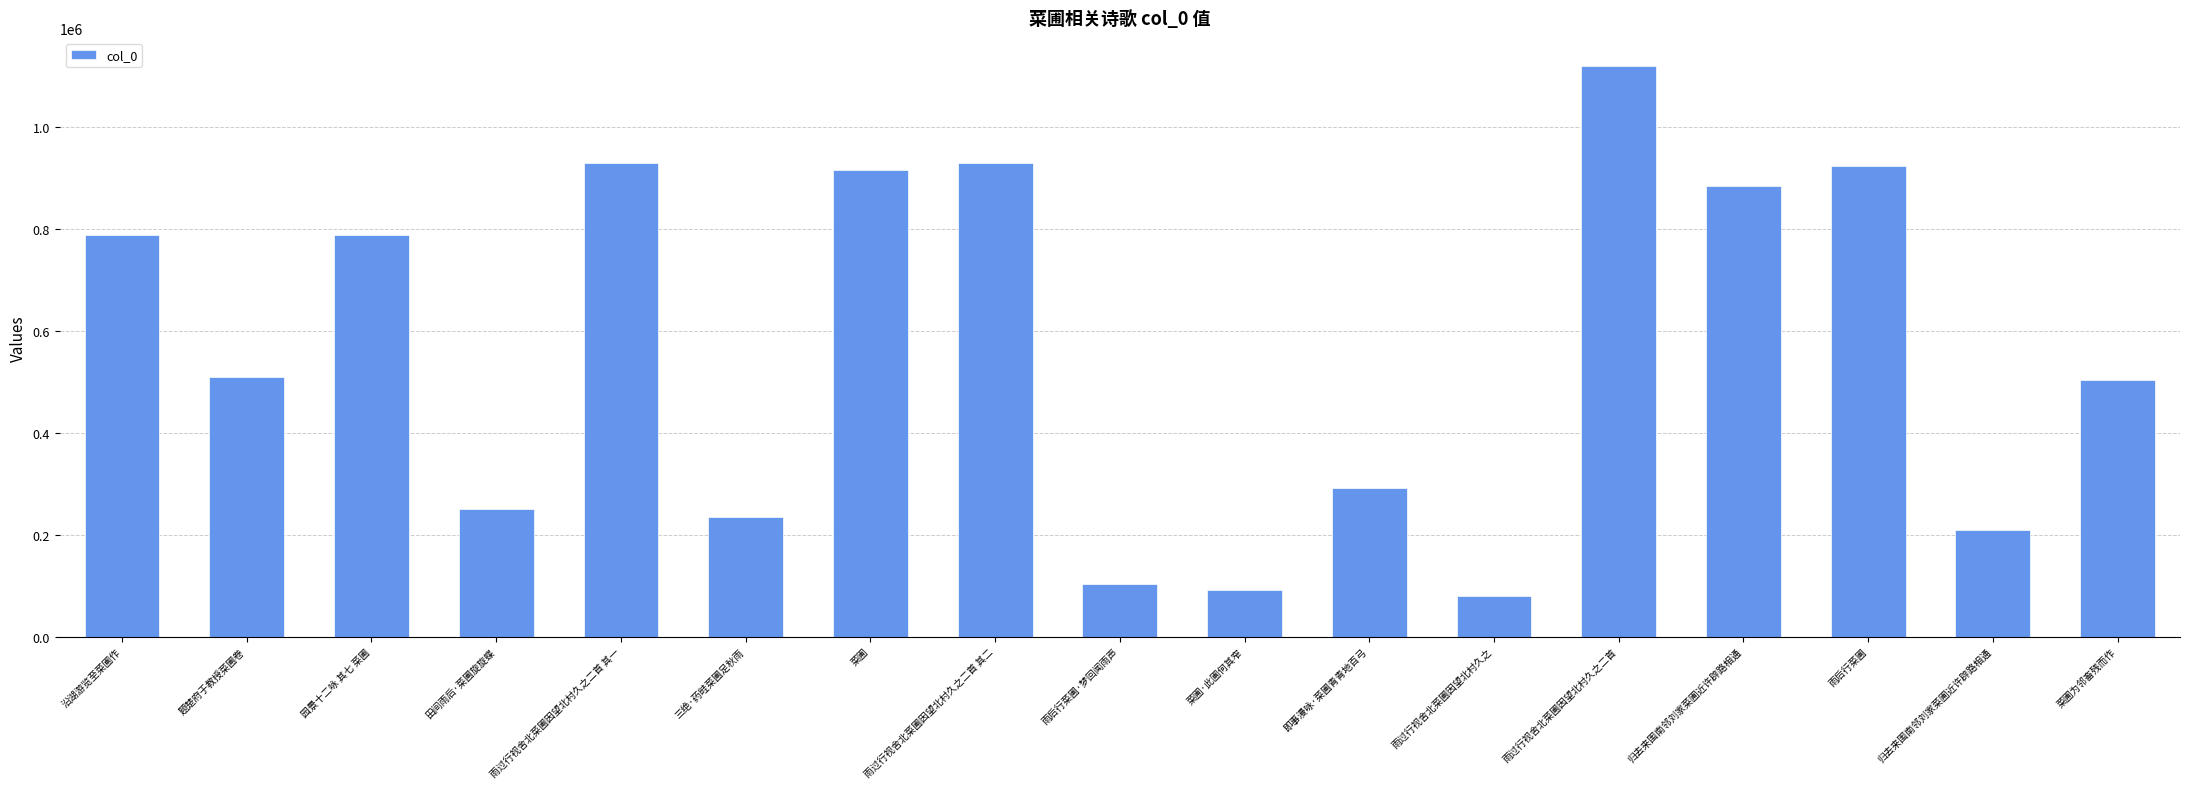

True or false: the data shows 48383 at 菜圃·此圃何其窄.

False